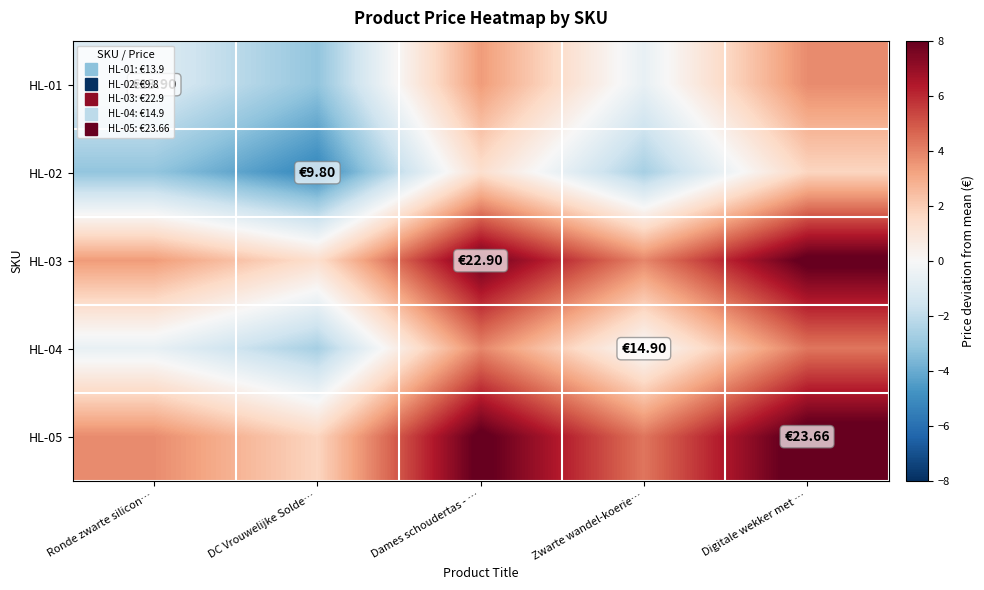

At which category does the chart reach its minimum across all series?

DC Vrouwelijke Solde…